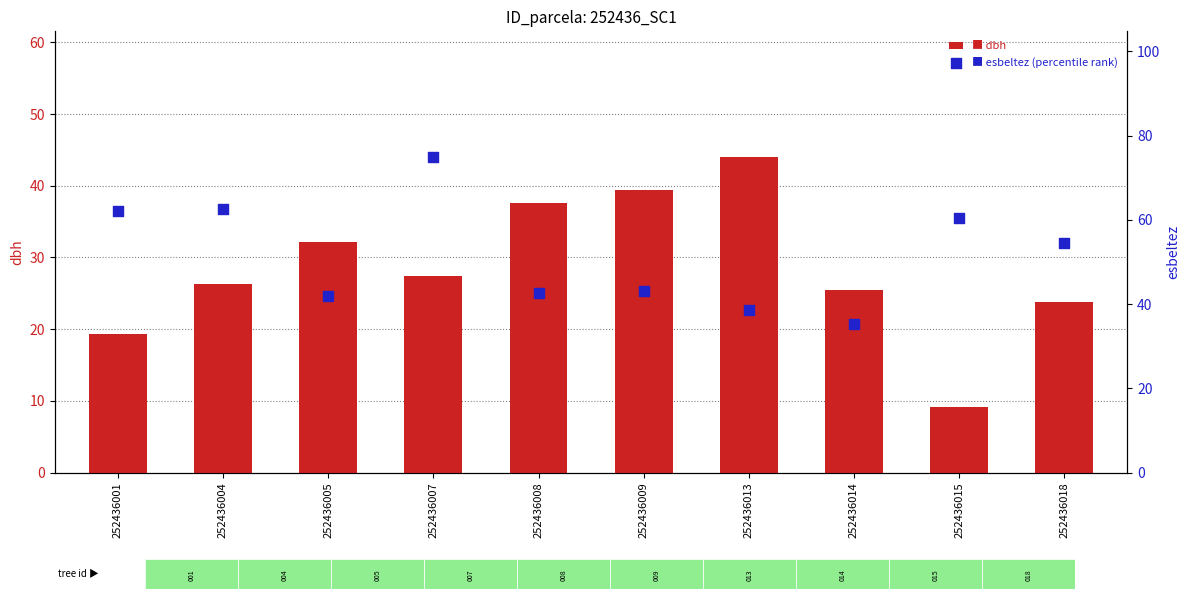

What is the total value across all series at 252436015?

69.5